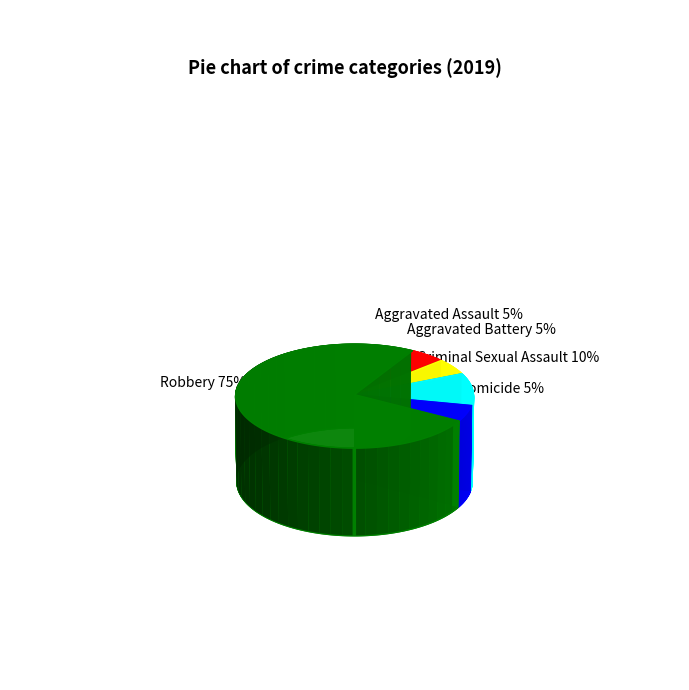

To the nearest percent, what is the difference between the largest and smallest slice percentages?

70%